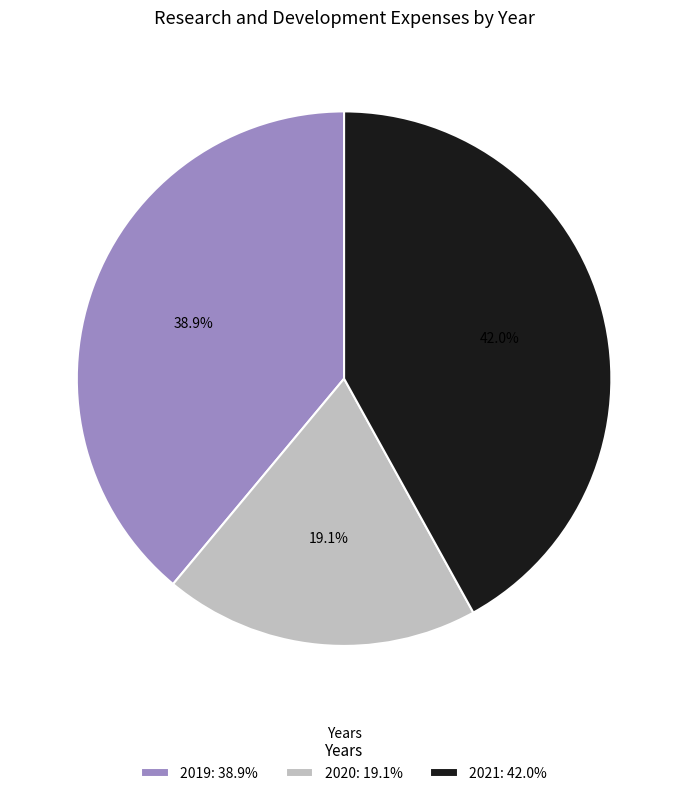

What is the ratio of the value at 2019: 38.9% to the value at 2020: 19.1%?

2.0